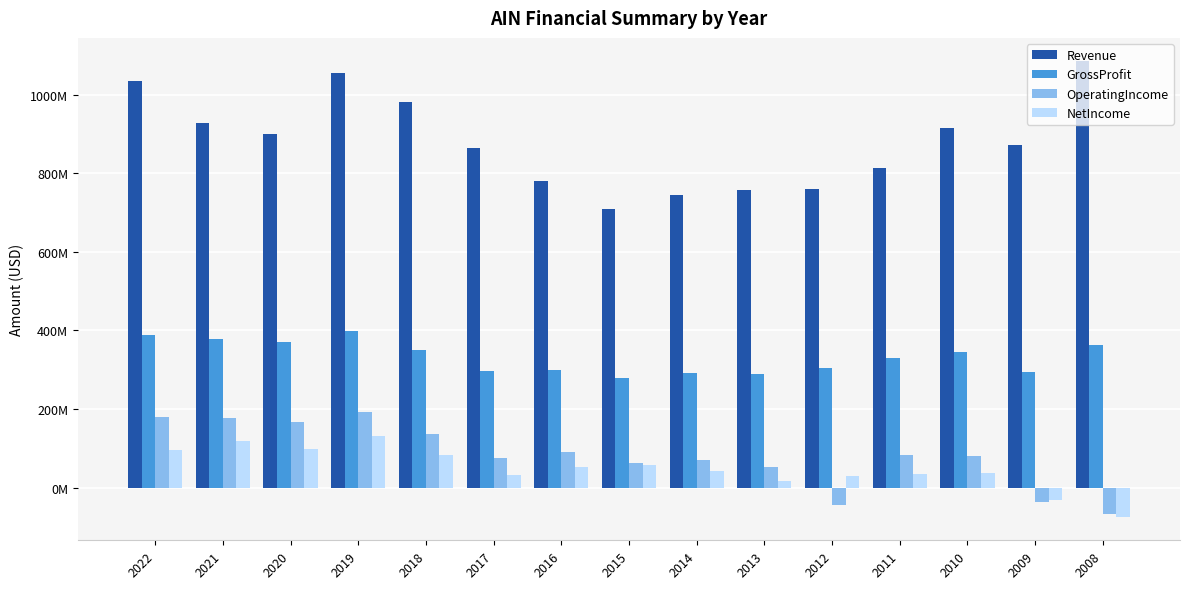

What is the sum of all OperatingIncome values?

1228252000